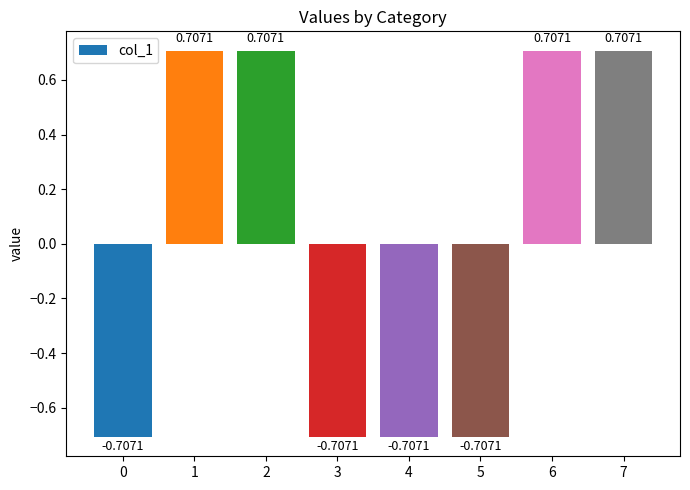

Between 5 and 6, which is larger?

6